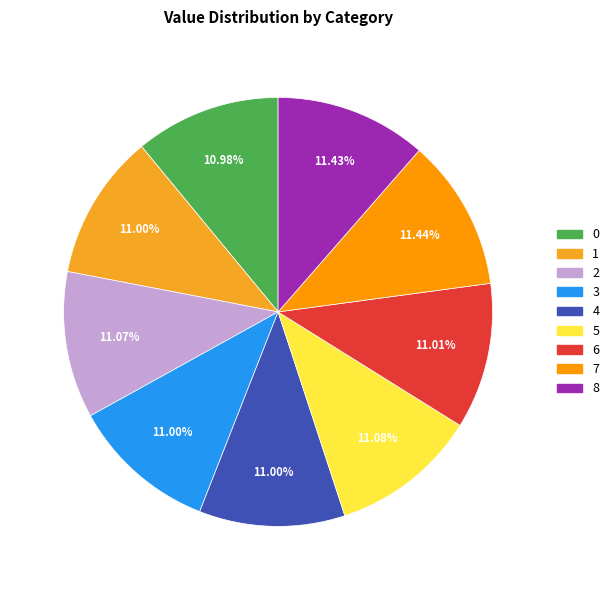

To the nearest percent, what is the combined percentage of 5 and 6?

22%